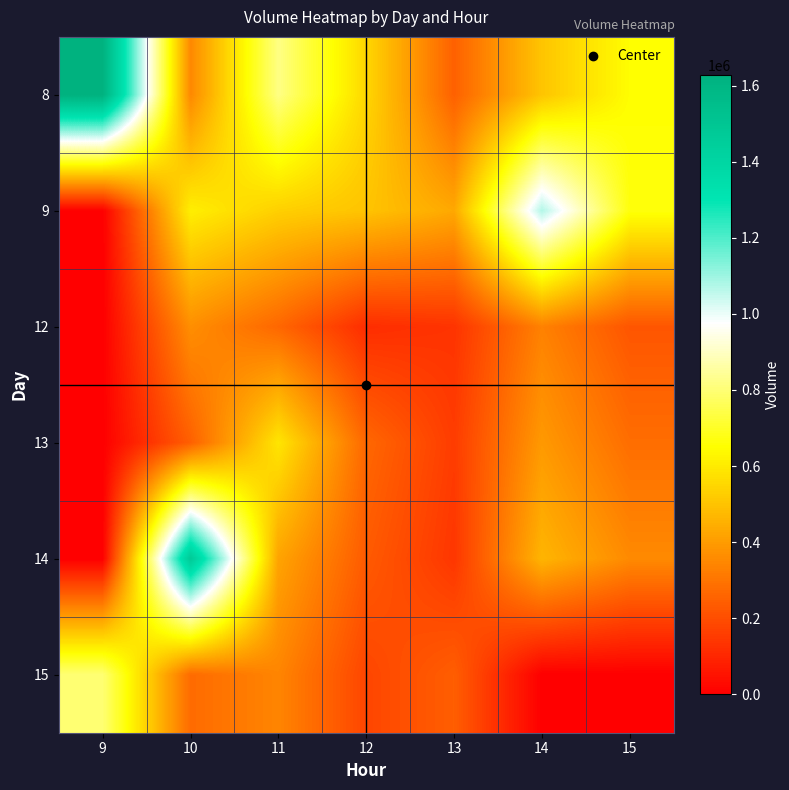

At which category is the sum across all series the highest?

10